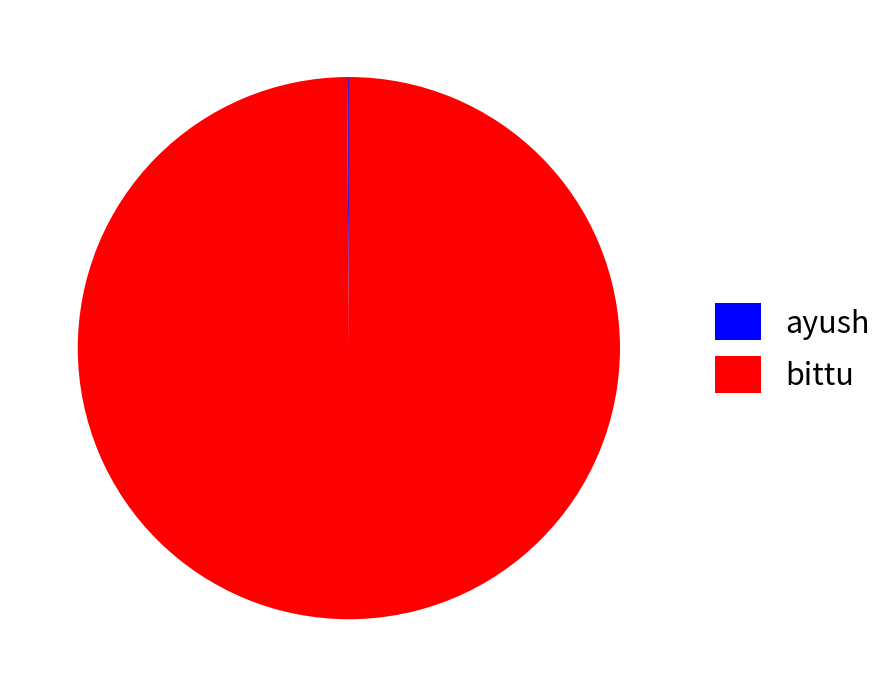

Does bittu account for over 50% of the chart?

Yes